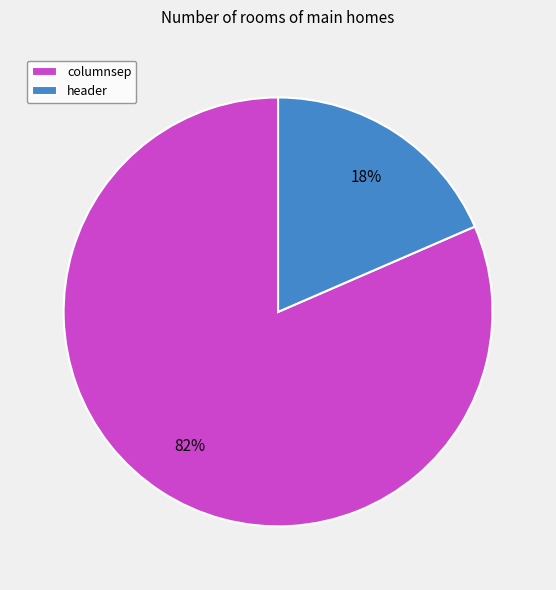

Which slice is the smallest?

header